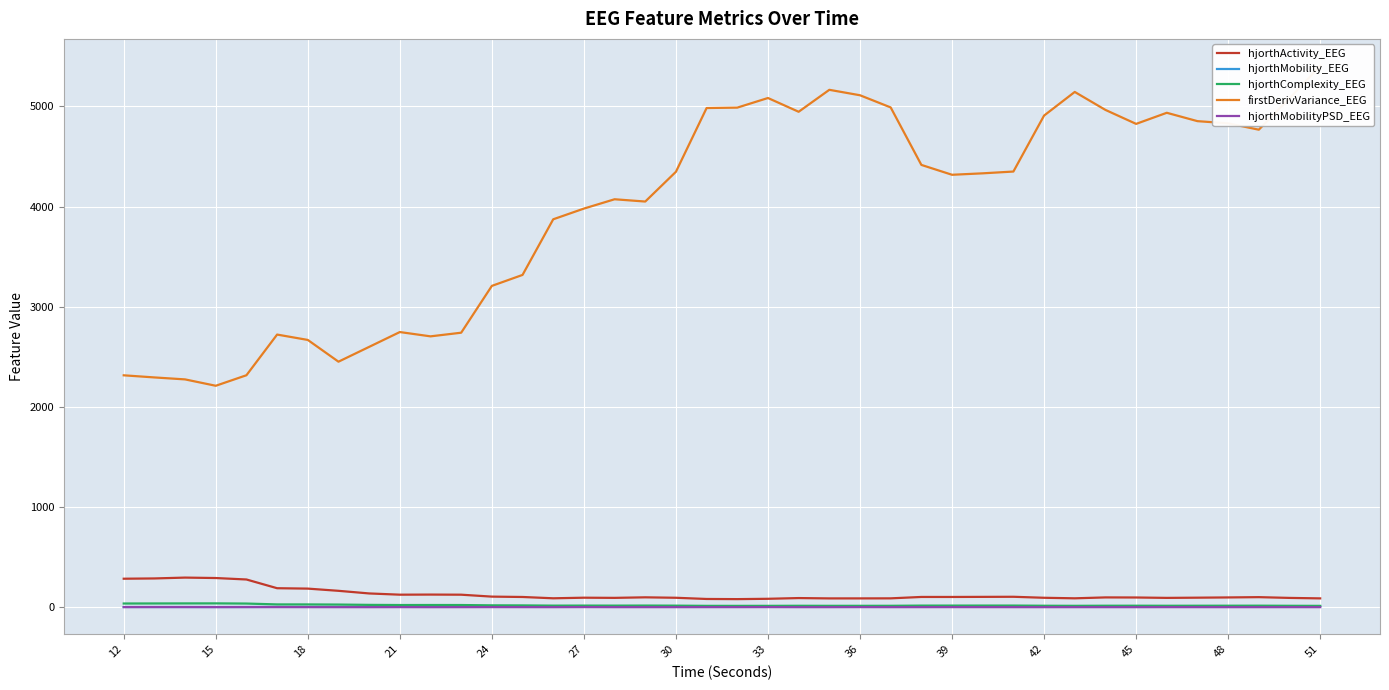

True or false: hjorthComplexity_EEG and hjorthActivity_EEG cross at least once.

False